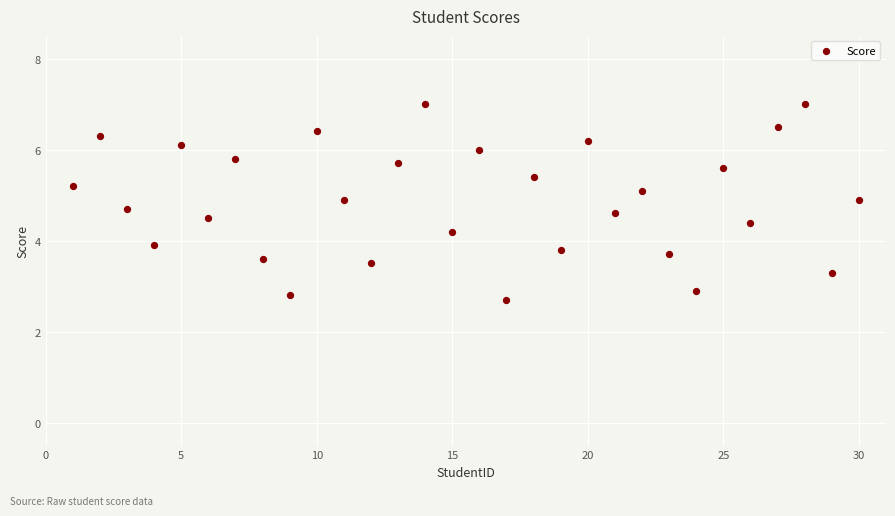

What is the range of Y values (max minus min)?

4.3